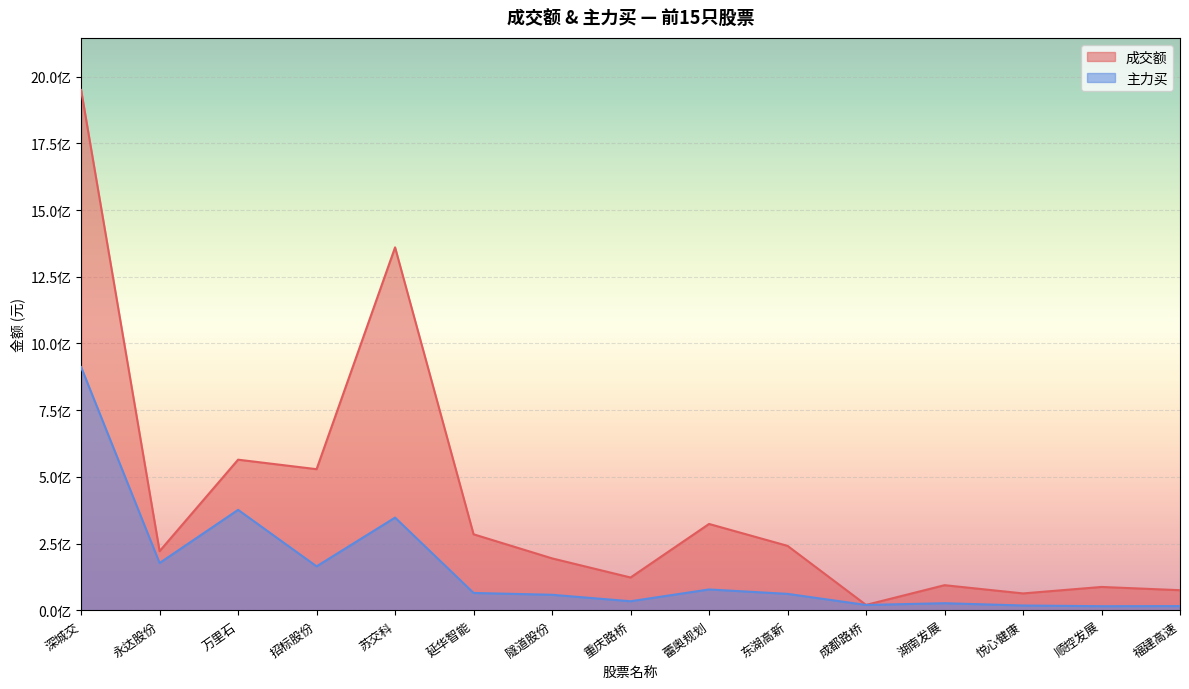

Reading left to right, what are all the values shown in this chart?

成交额: 深城交=1949850425	永达股份=221964335	万里石=564661190	招标股份=529057964	苏交科=1360099830	延华智能=285131311	隧道股份=194939989	重庆路桥=123289642	蕾奥规划=323878507	东湖高新=241825460	成都路桥=20551296	湖南发展=94454161	悦心健康=63606079	顺控发展=87857502	福建高速=75698150
主力买: 深城交=911675231	永达股份=177478856	万里石=376686377	招标股份=165024362	苏交科=347651061	延华智能=65329498	隧道股份=58513424	重庆路桥=34289942	蕾奥规划=78434439	东湖高新=61927805	成都路桥=20355942	湖南发展=26900647	悦心健康=18335602	顺控发展=15711296	福建高速=16101334